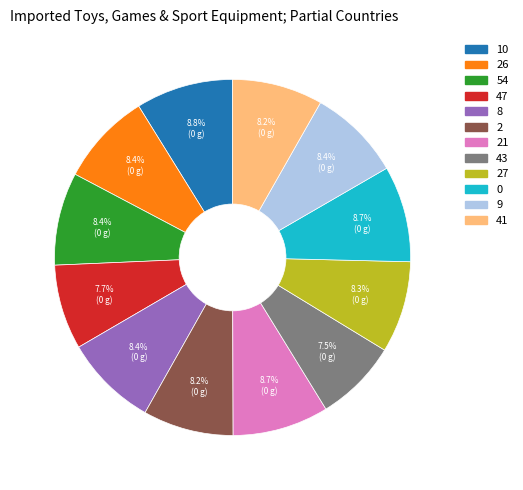

Is there a majority slice in this chart?

No